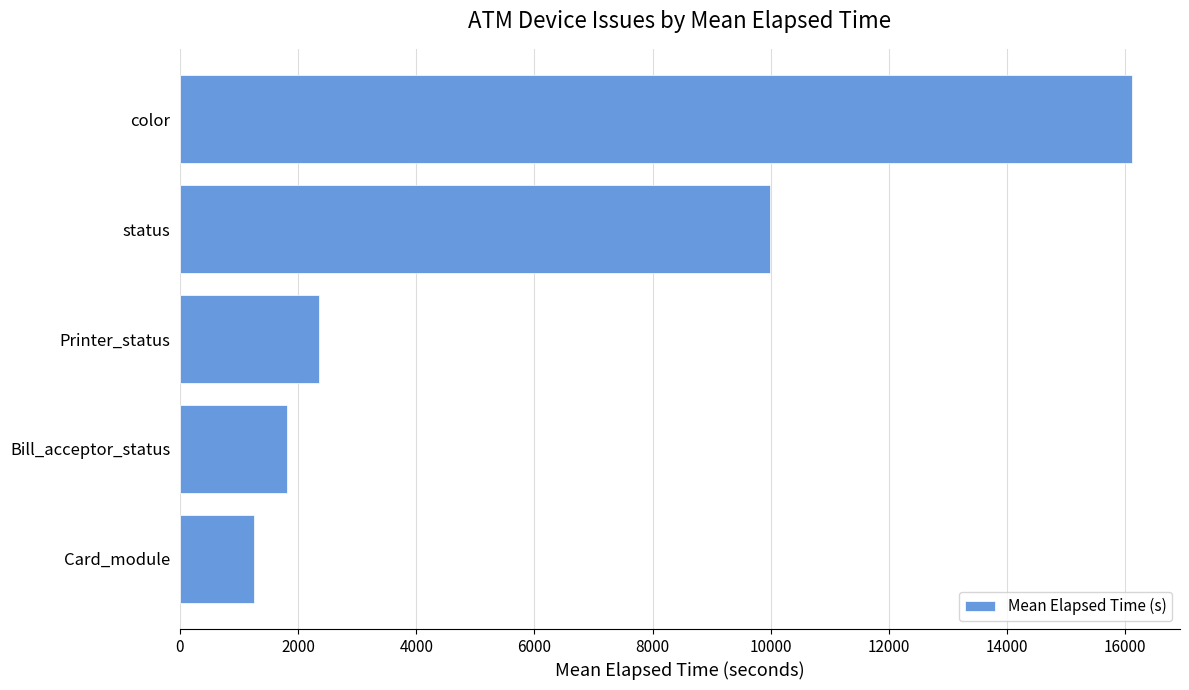

What is the change in value from Bill_acceptor_status to status?

+8177.7